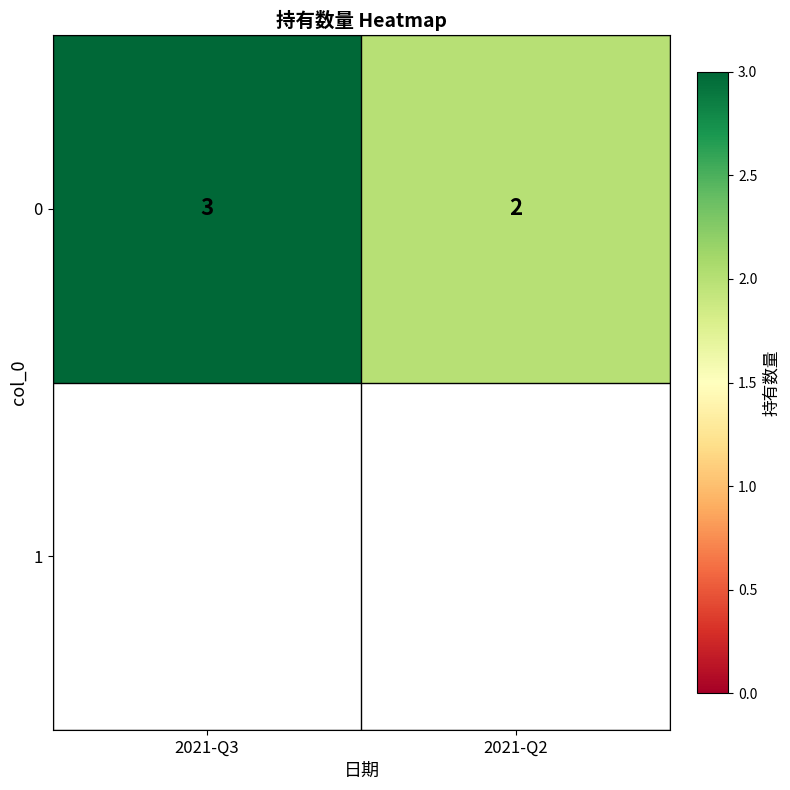

What is the difference between the maximum and minimum values?

1